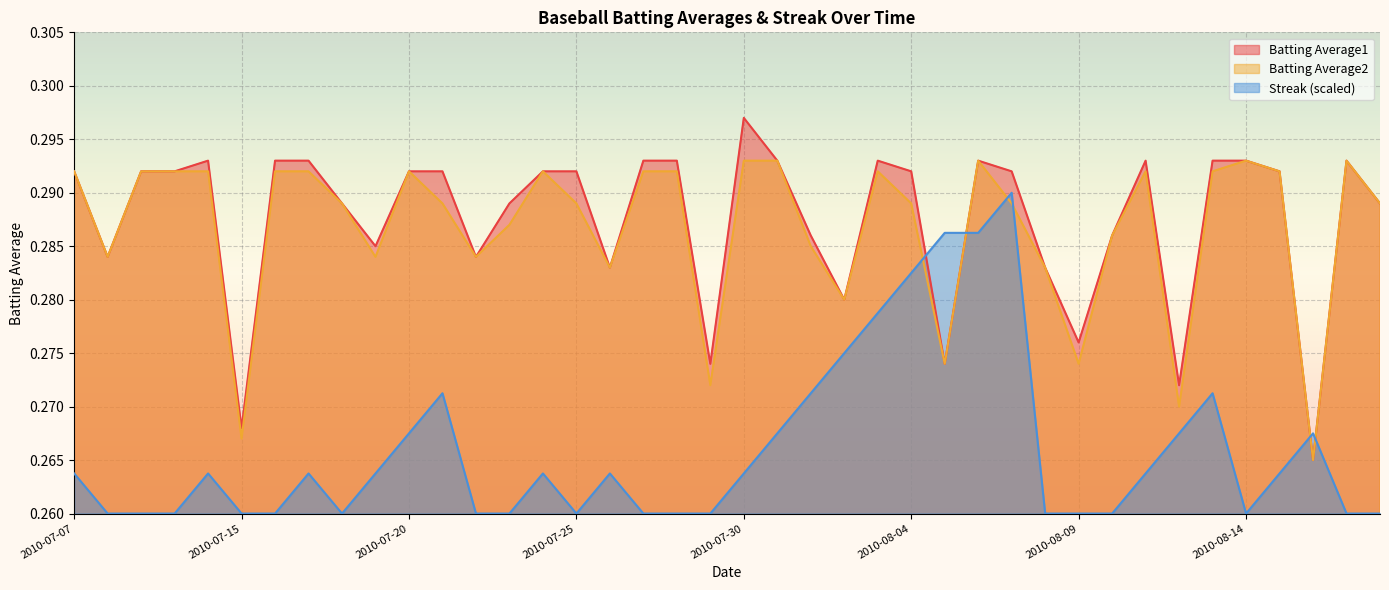

Which label corresponds to the smallest value in the chart?

2010-07-08